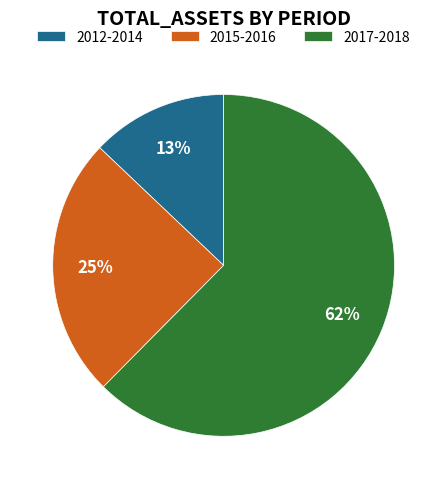

Which category has the biggest portion of the pie?

2017-2018